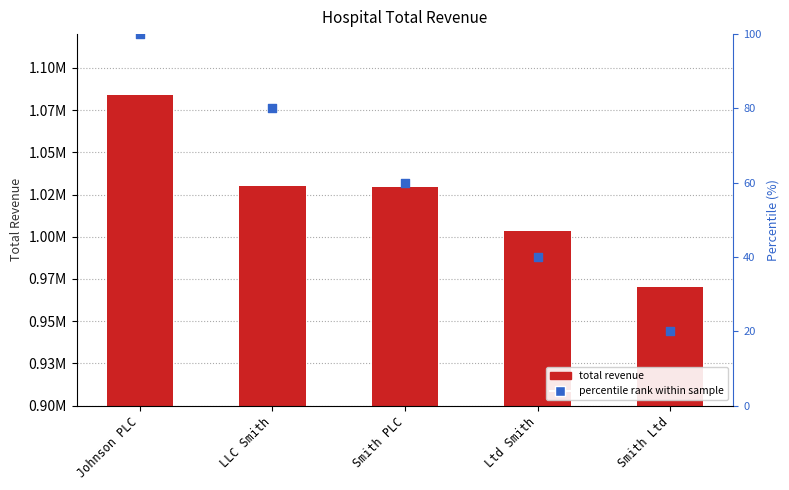

At how many categories does at least one series exceed 24289?

5